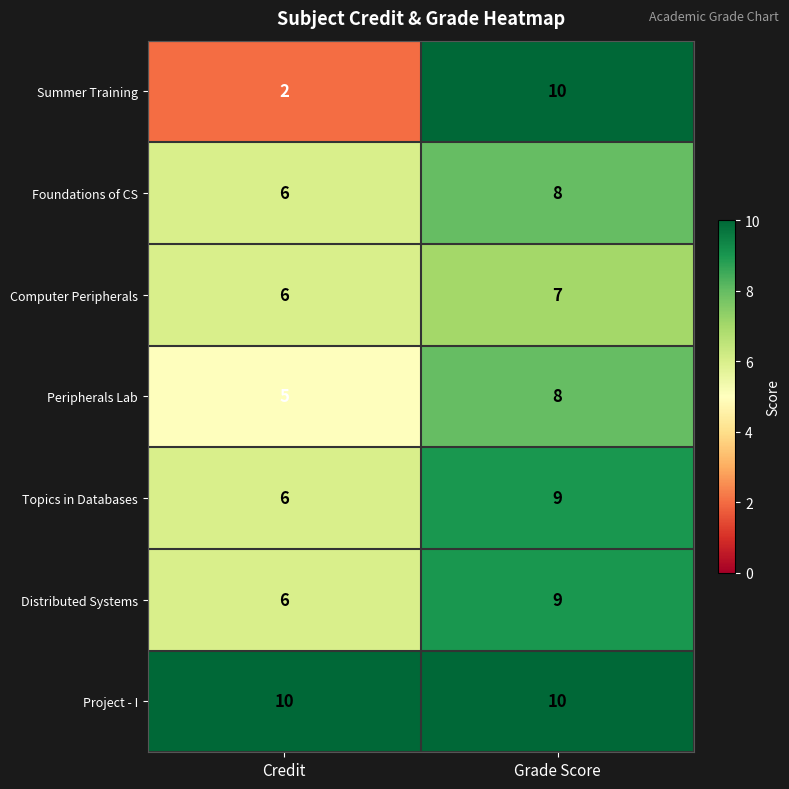

List the labels in order of Summer Training value, smallest first.

Credit, Grade Score